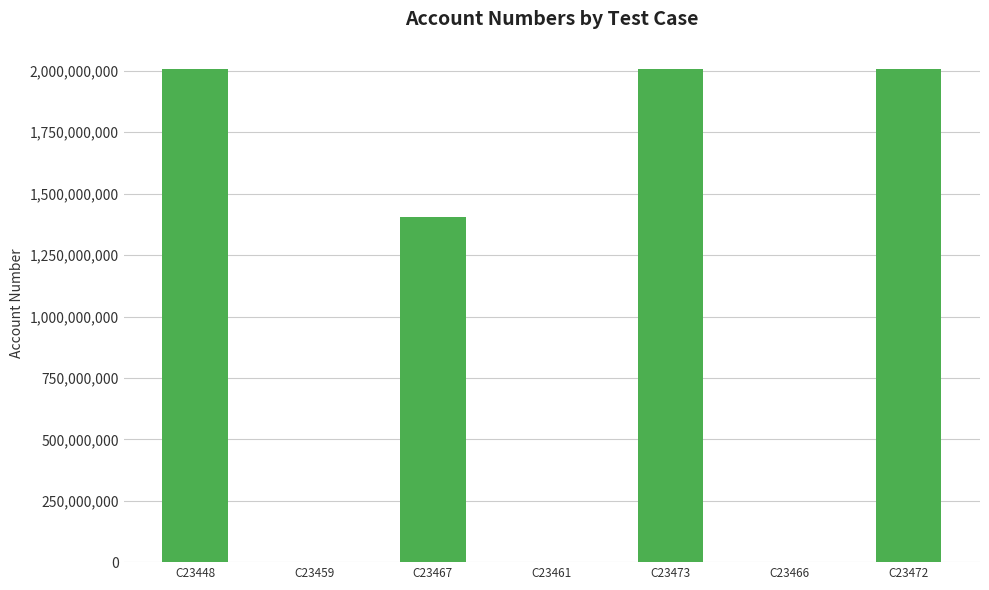

Where is the data nearest to the value 1003631050?

C23467